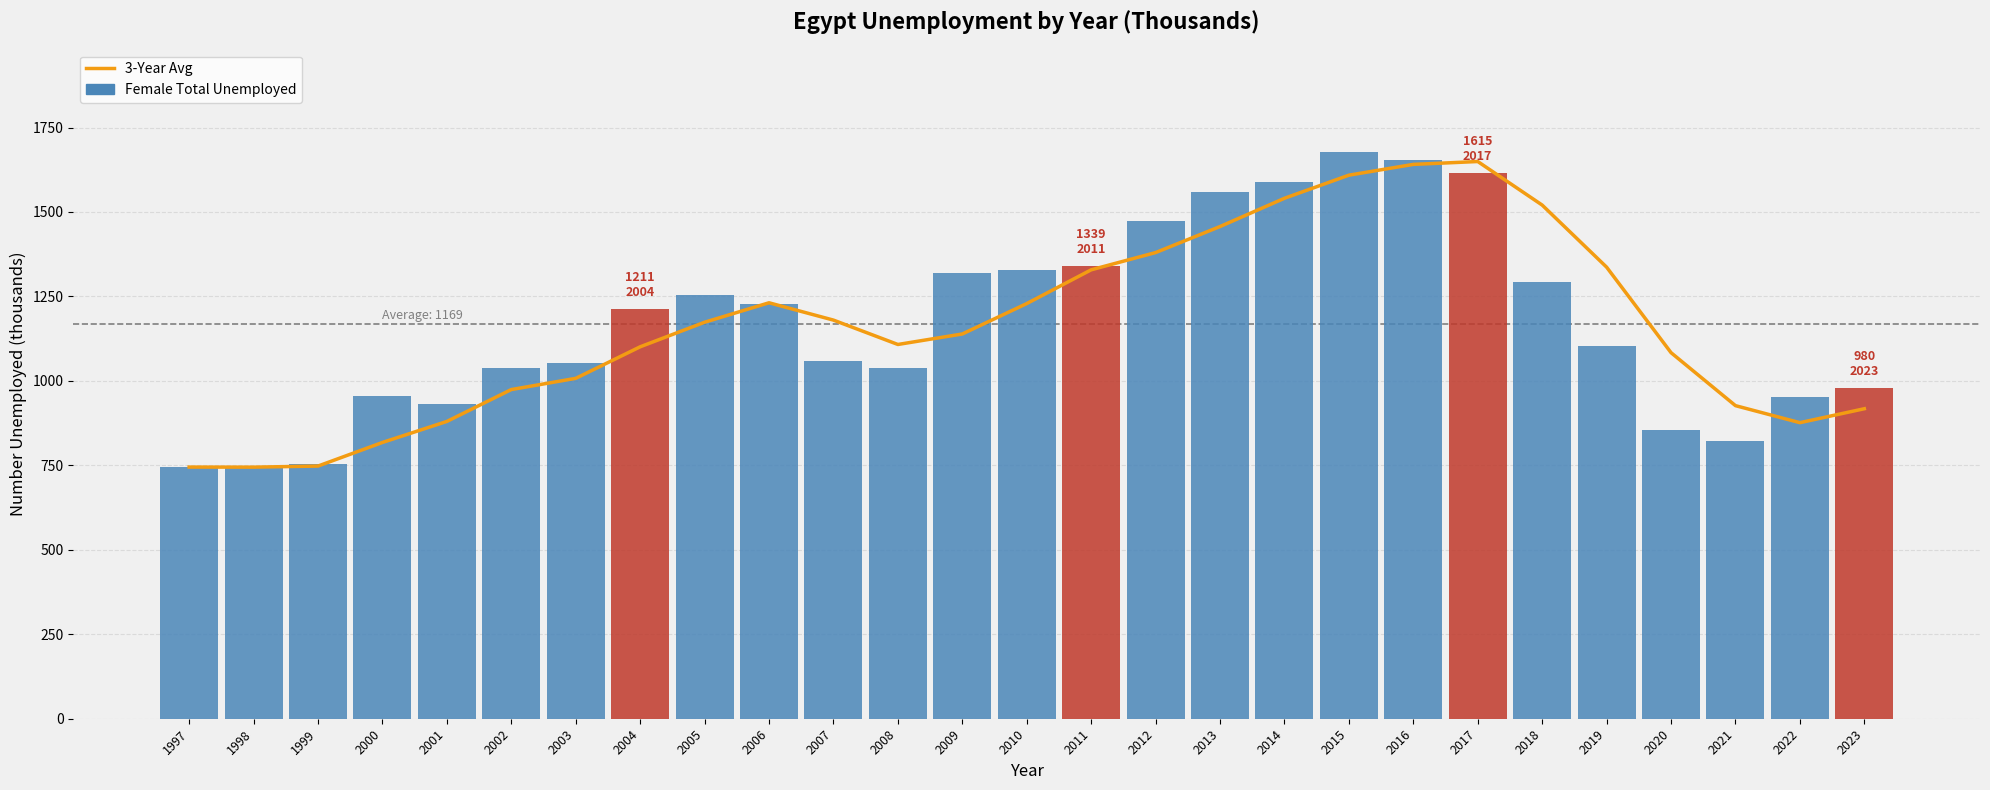

How many data points in Female Total Unemployed are above 1103?

14